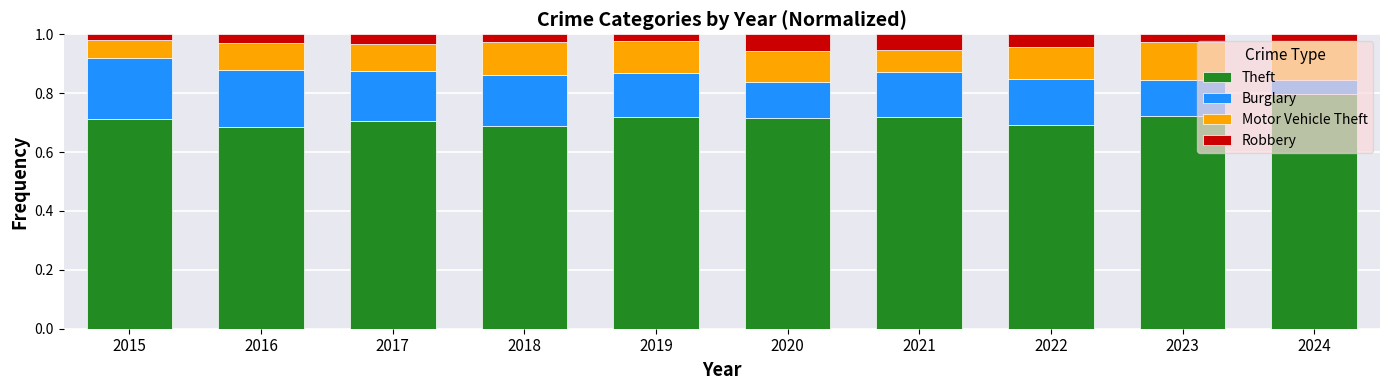

What is the maximum value for Theft?

0.8